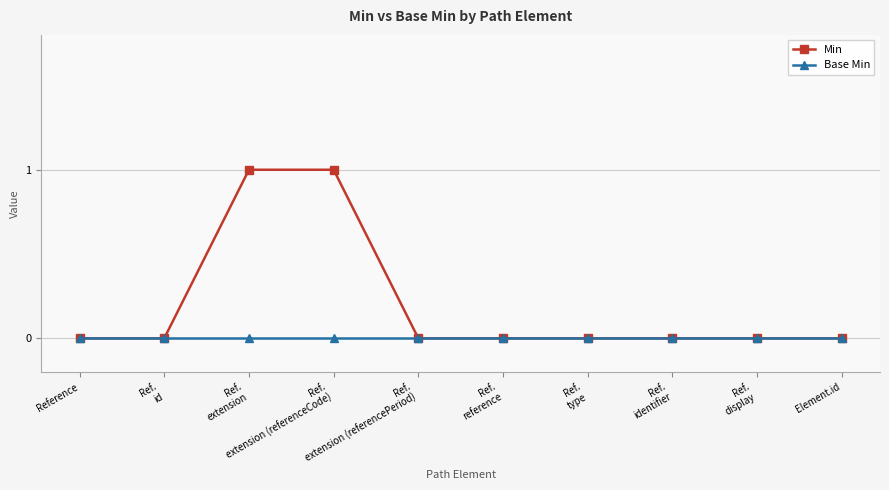

List the series in order of their peak value, lowest first.

Base Min, Min